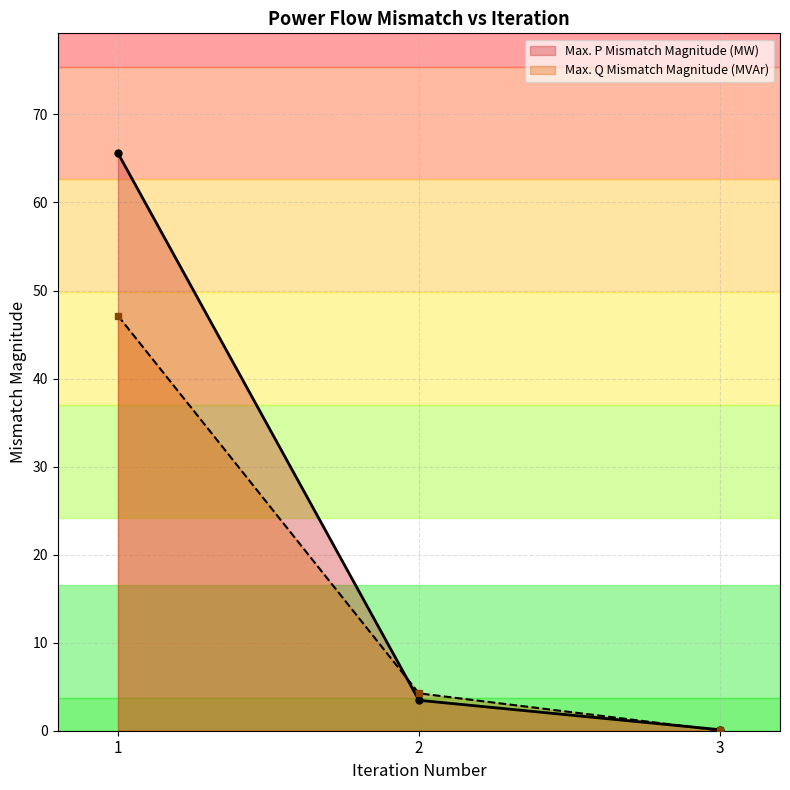

What is the difference between the Max. Q Mismatch Magnitude (MVAr) values at 2 and 1?

42.9